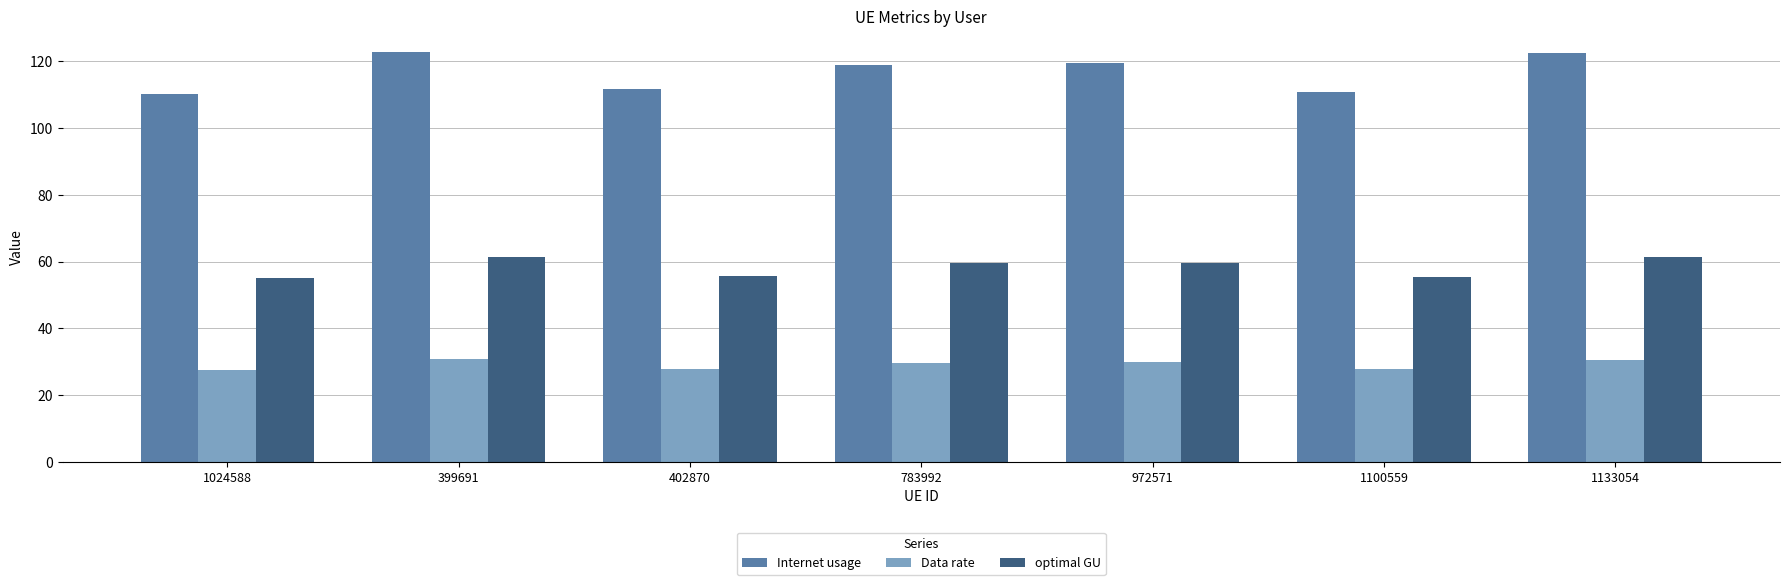

What is the difference between the maximum and minimum values in the optimal GU series?

6.4